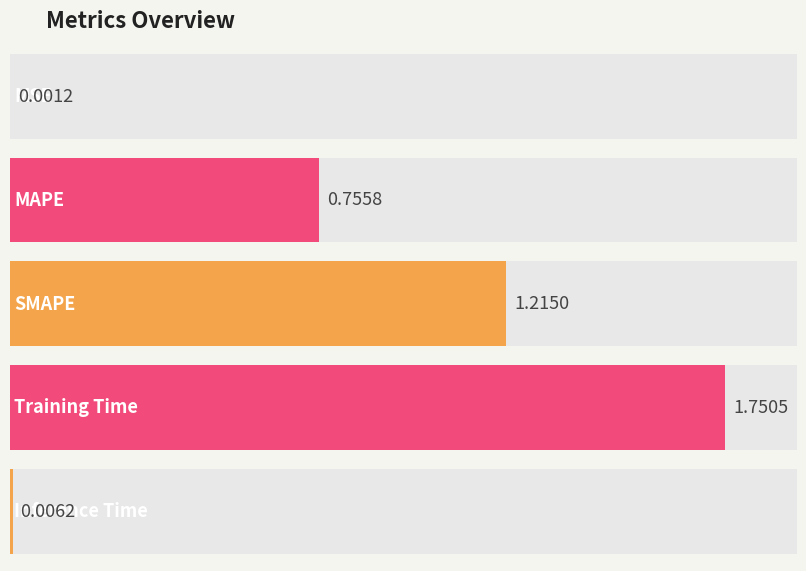

How many categories are shown in the chart?

5